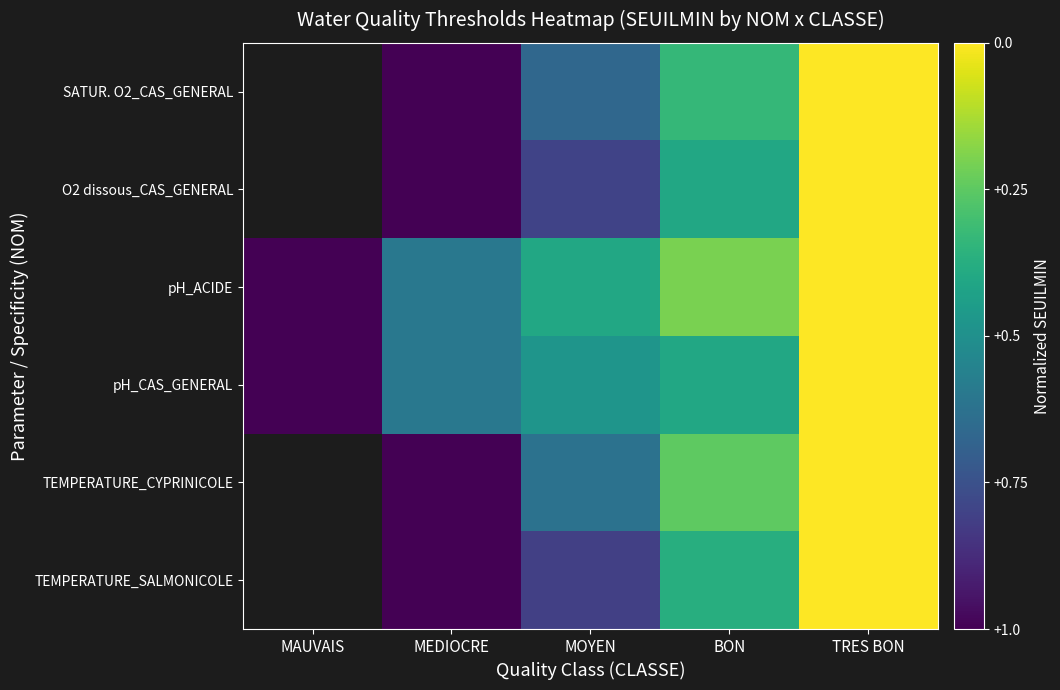

List the series in order of their peak value, highest first.

TEMPERATURE_SALMONICOLE, TEMPERATURE_CYPRINICOLE, pH_CAS_GENERAL, pH_ACIDE, O2 dissous_CAS_GENERAL, SATUR. O2_CAS_GENERAL